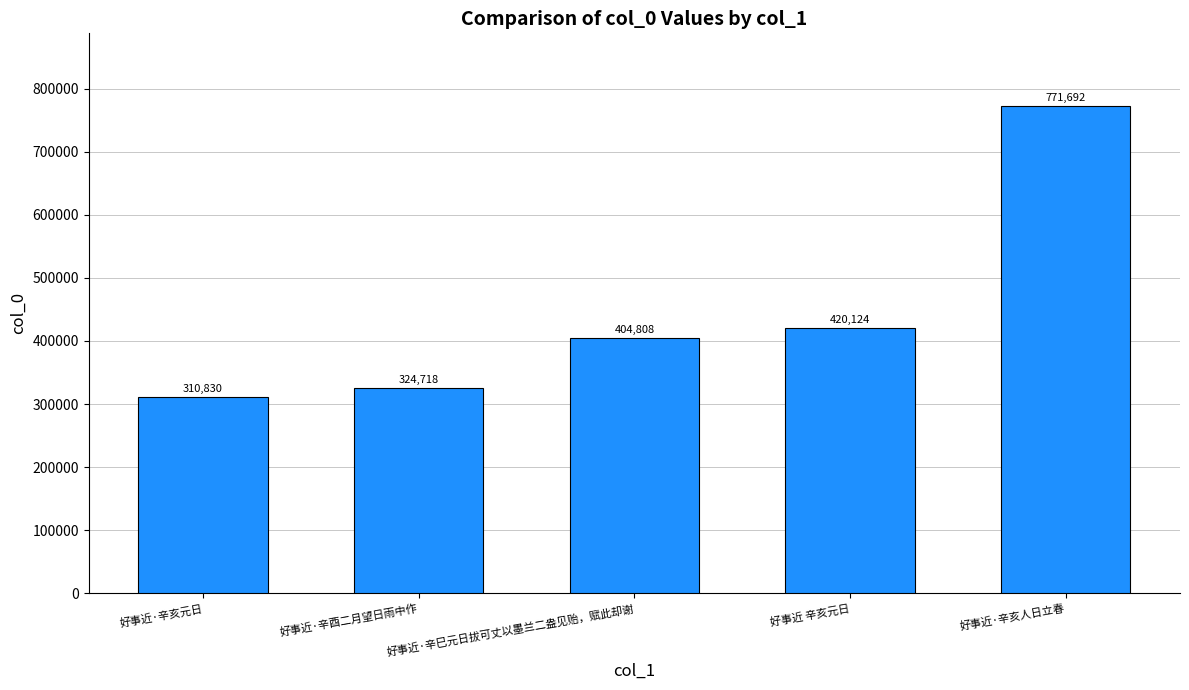

Are the bars horizontal?

No